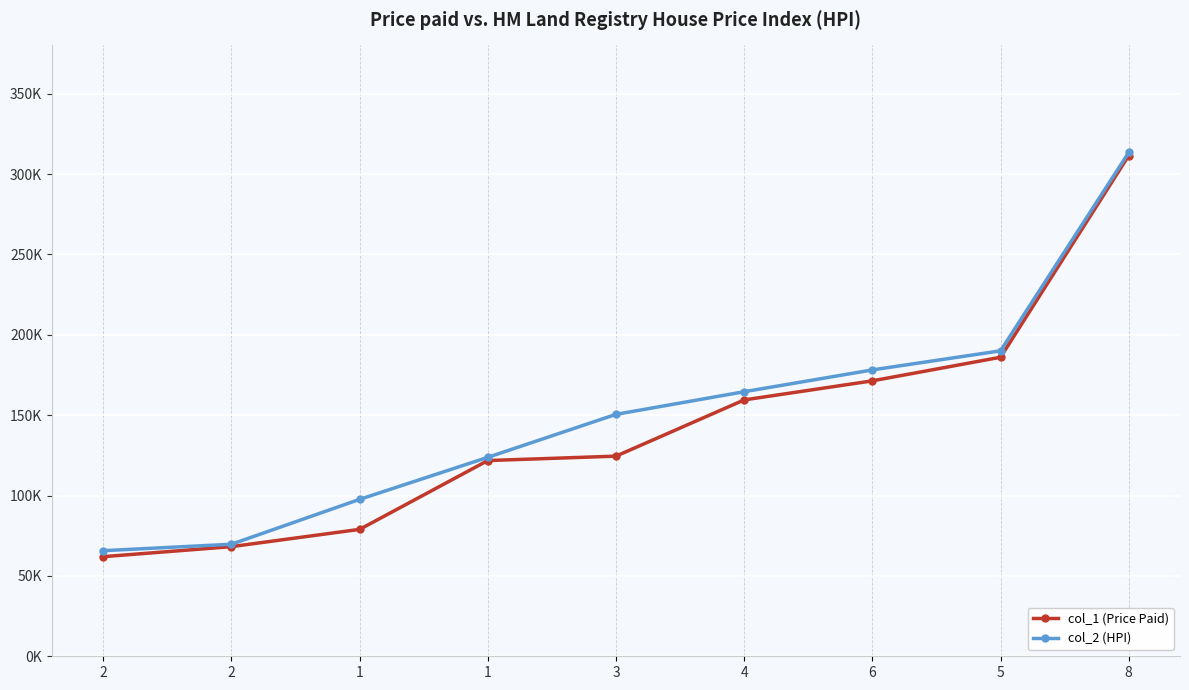

What is the label of the 1st point from the right?

8